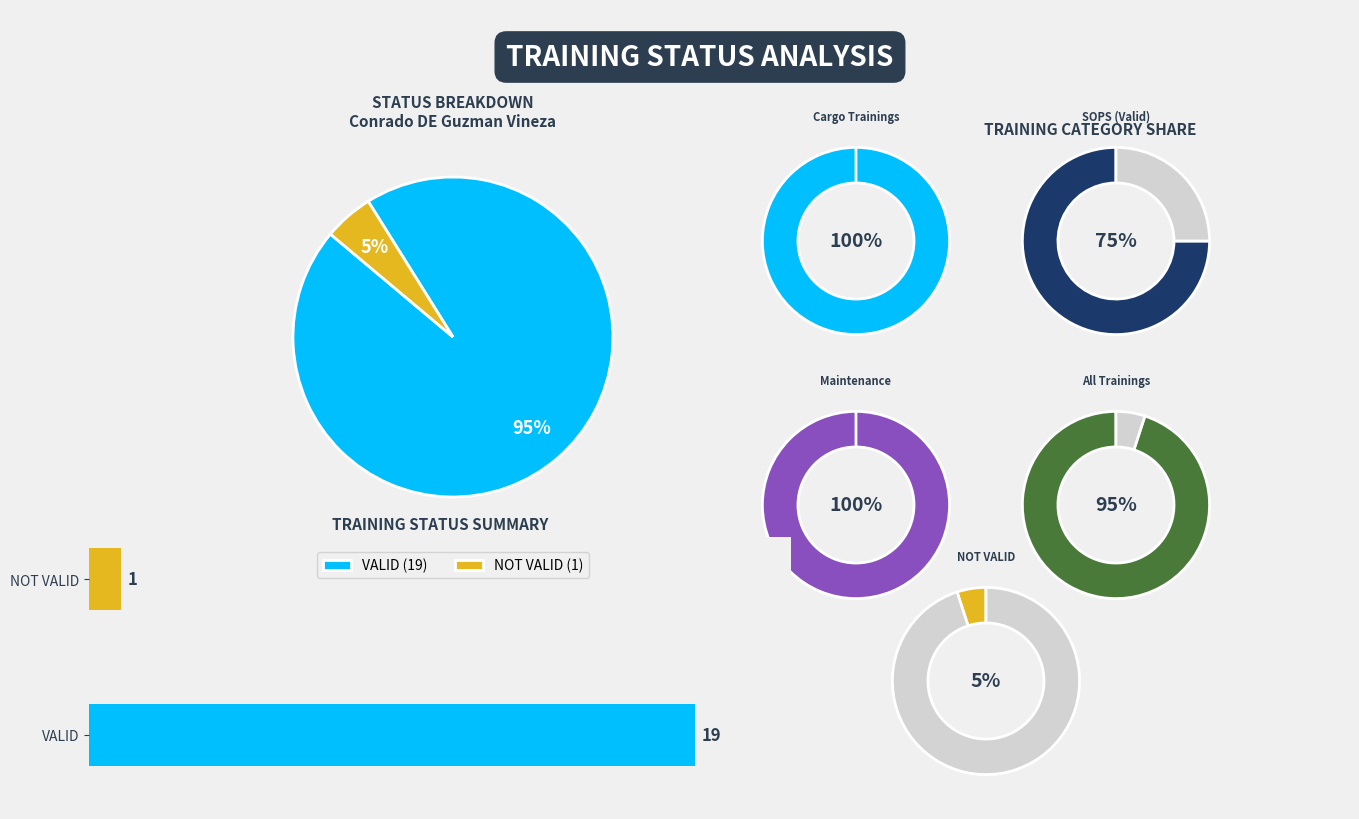

True or false: VALID accounts for 88% of the total.

False